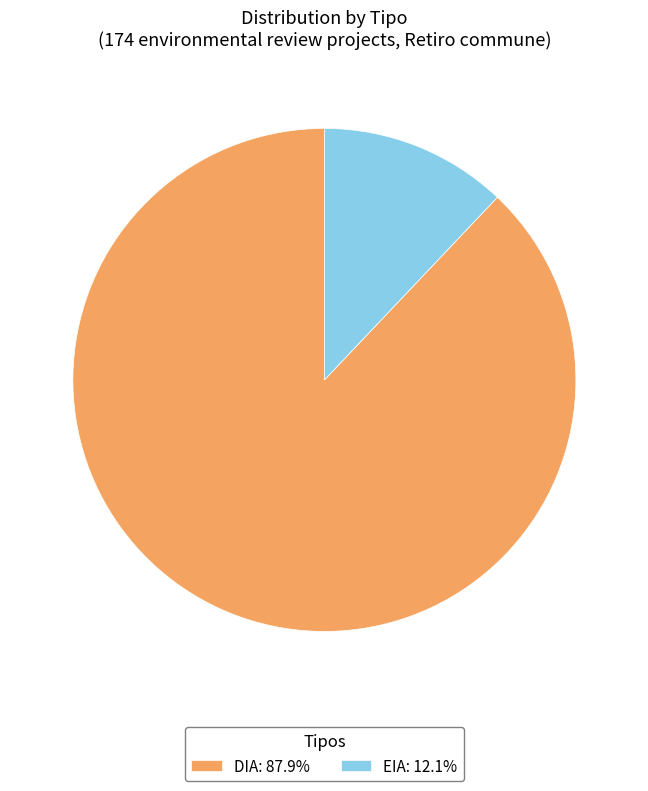

Is there any slice that represents more than half of the pie?

Yes